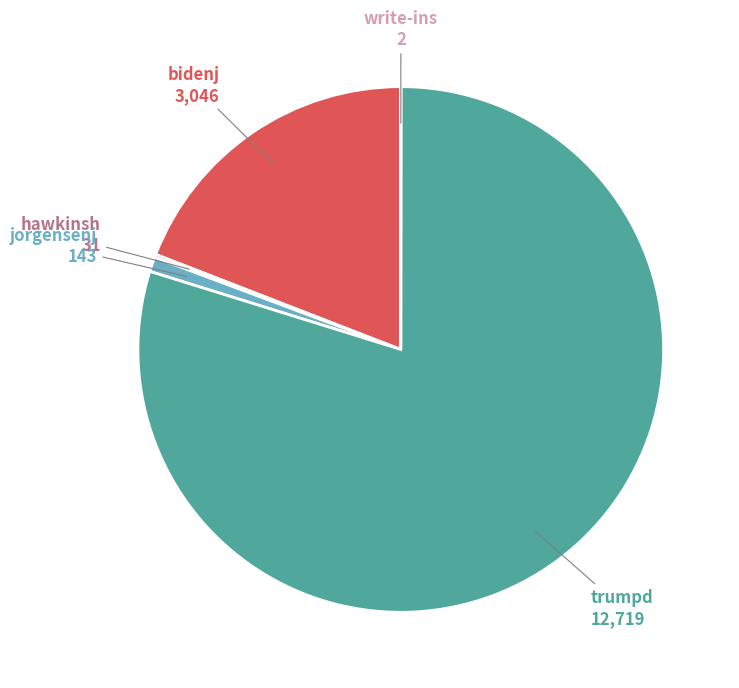

Approximately how many times larger is the value at bidenj compared to jorgensenj?

21.3